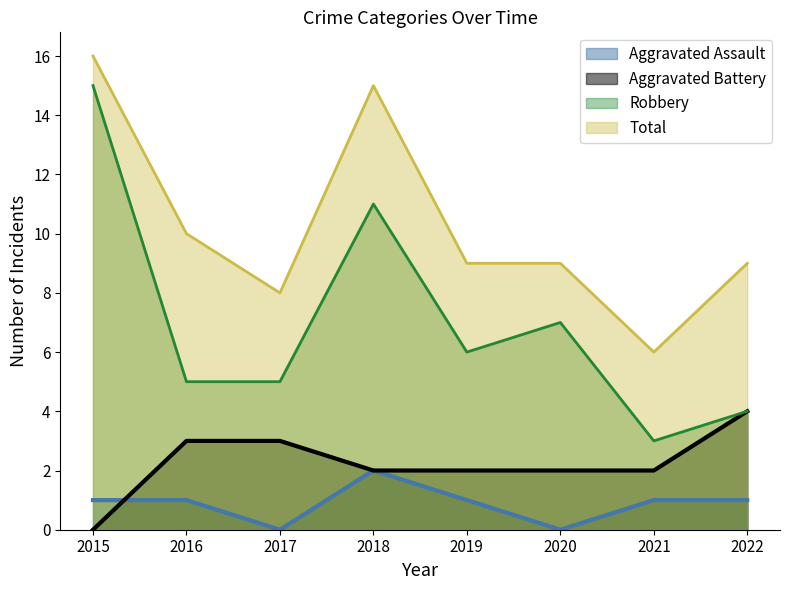

Count the Aggravated Assault values in the range 1 to 2.

6